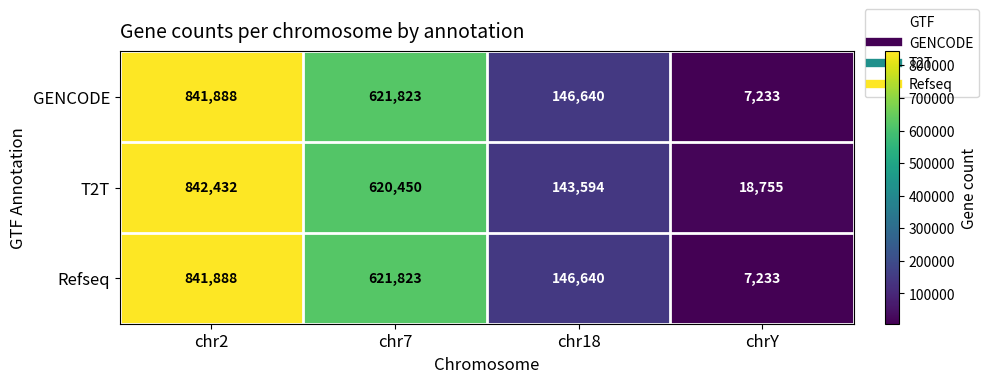

Reading right to left, list all the values displayed in this chart.

GENCODE: 7233	146640	621823	841888
T2T: 18755	143594	620450	842432
Refseq: 7233	146640	621823	841888